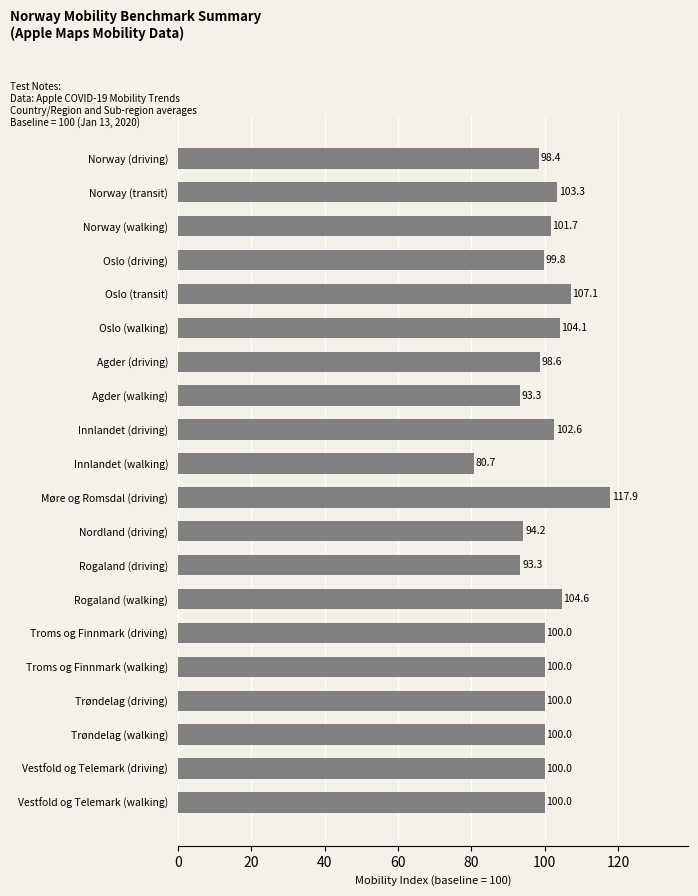

What is the greatest value displayed?

117.9